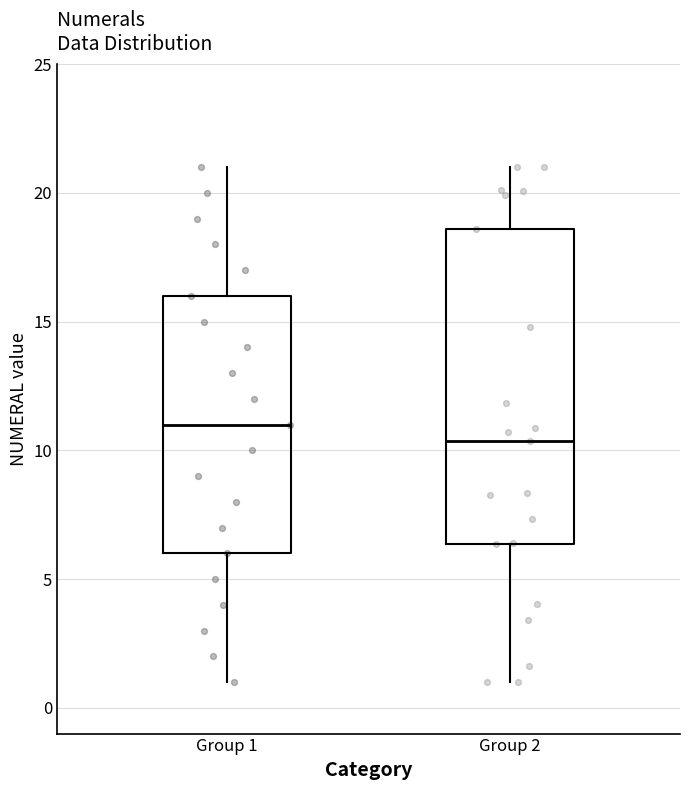

Which box has the highest median line?

Group 1